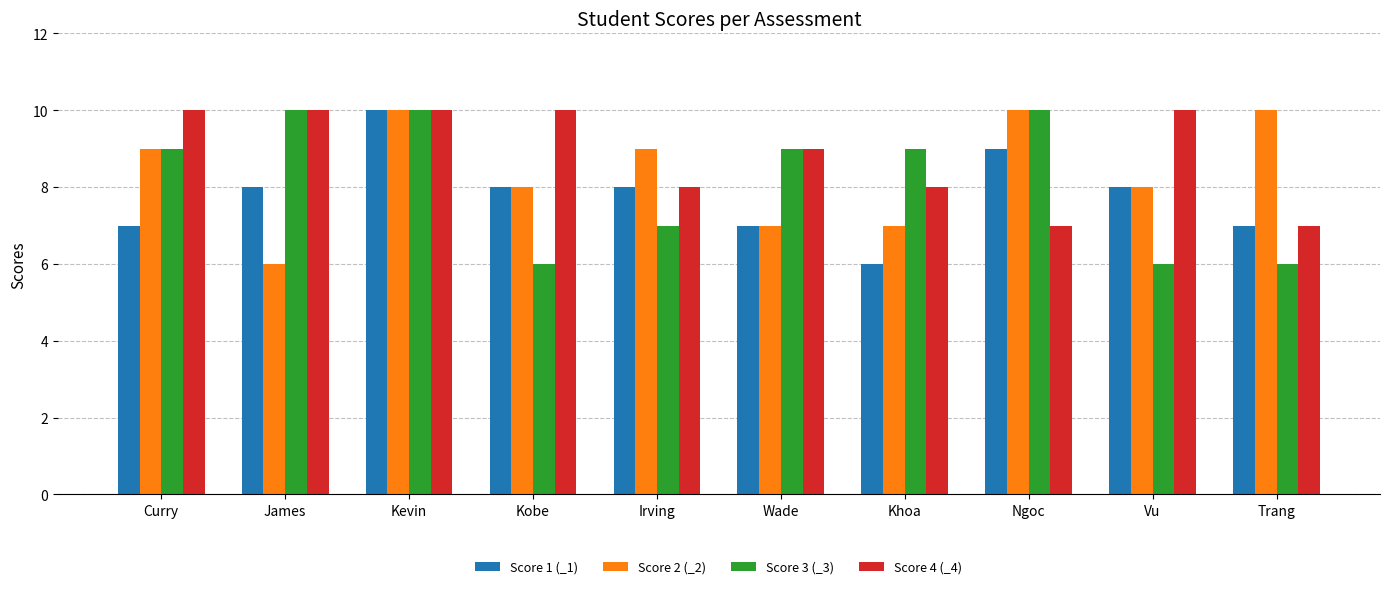

Rank the series at Khoa from lowest to highest value.

Score 1 (_1), Score 2 (_2), Score 4 (_4), Score 3 (_3)